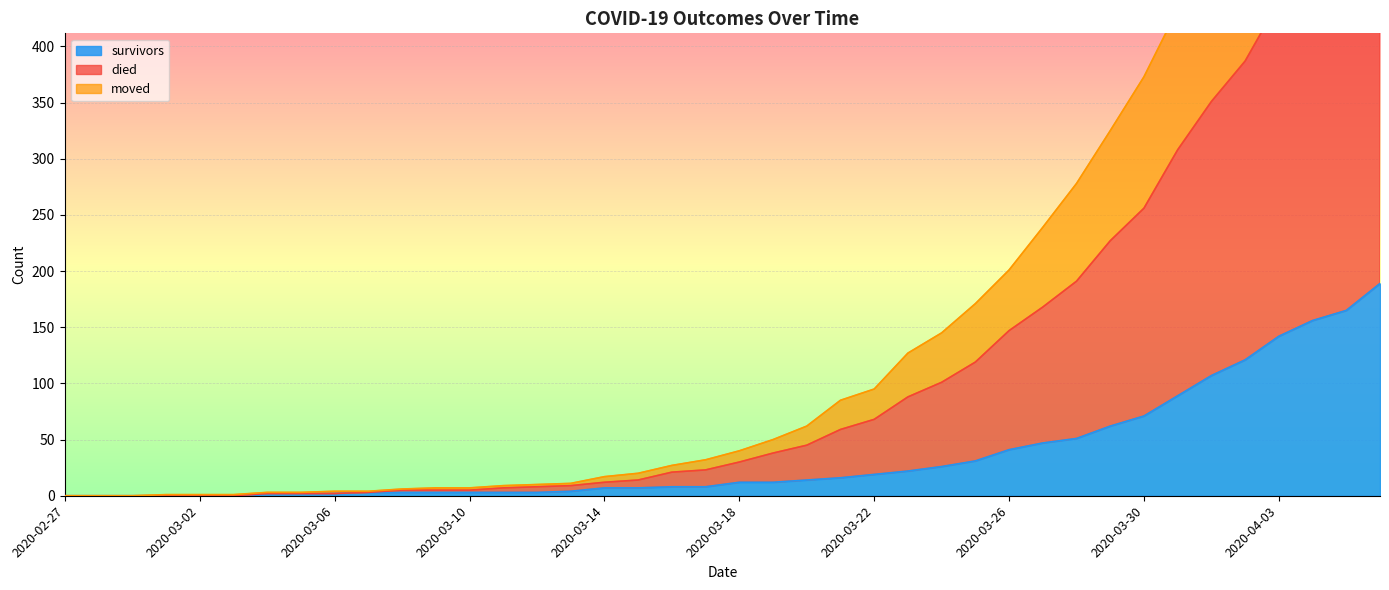

What is the difference between the second highest and second lowest values in the survivors series?

165